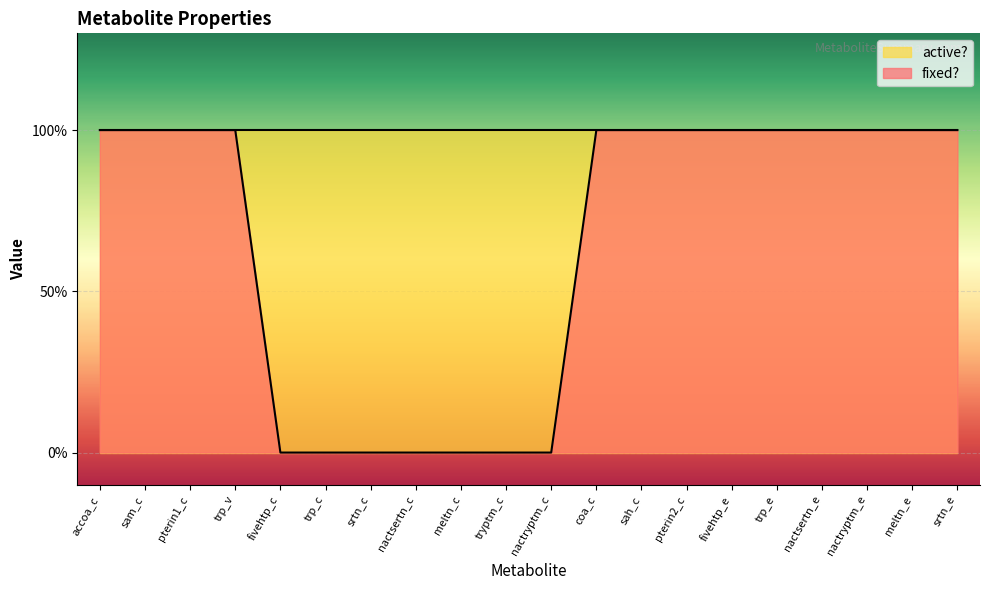

Which label corresponds to the smallest value in the chart?

fivehtp_c